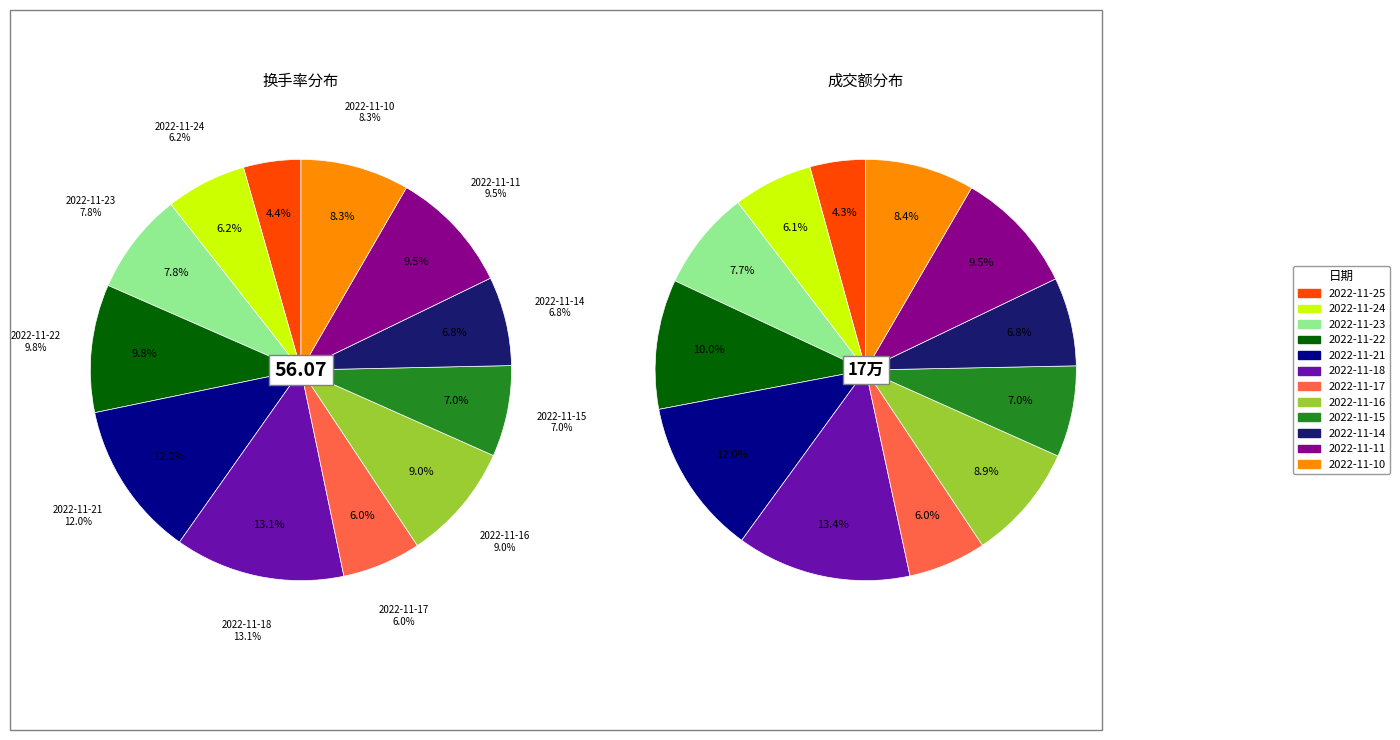

What percentage is NOT represented by 2022-11-23?

92.2%